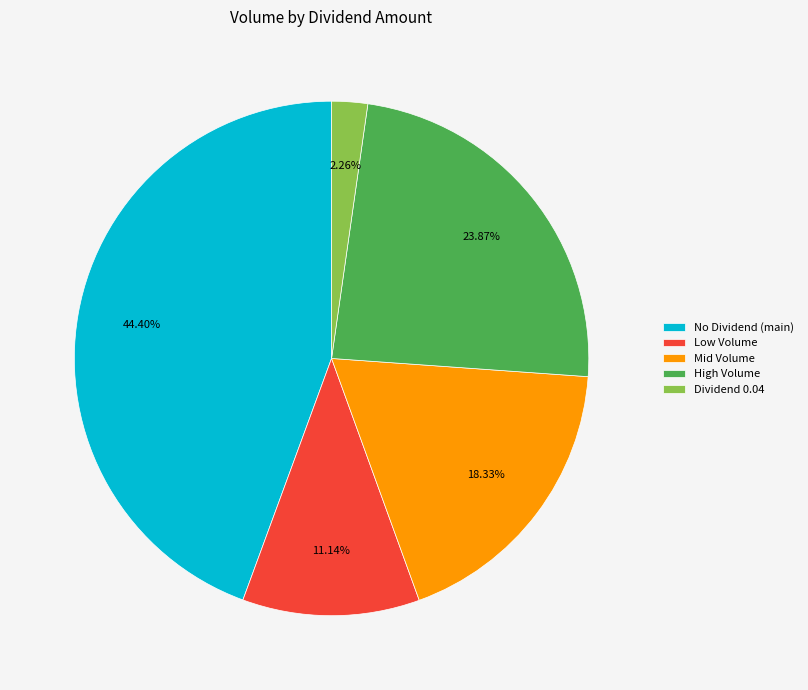

Between High Volume and Mid Volume, which is larger?

High Volume